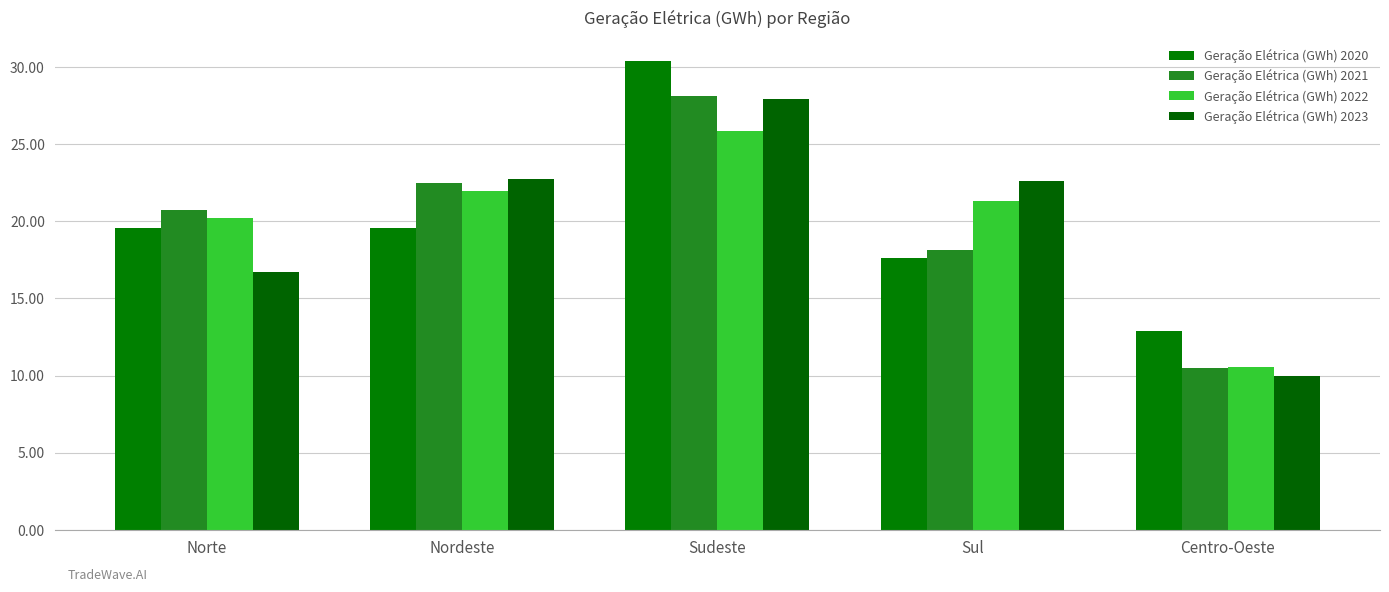

Read the Geração Elétrica (GWh) 2020 value at Norte.

19.5